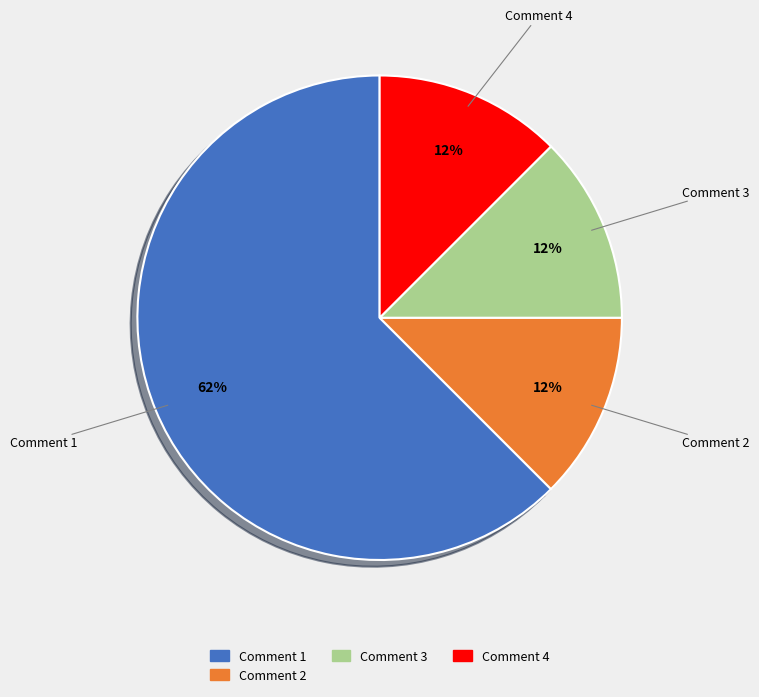

Does any single category account for the majority?

Yes